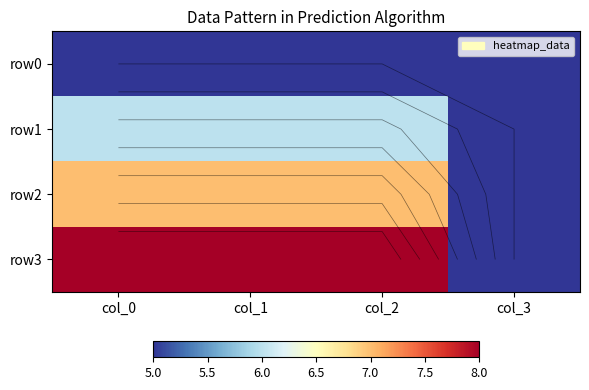

Which series has the largest total across all categories?

row3